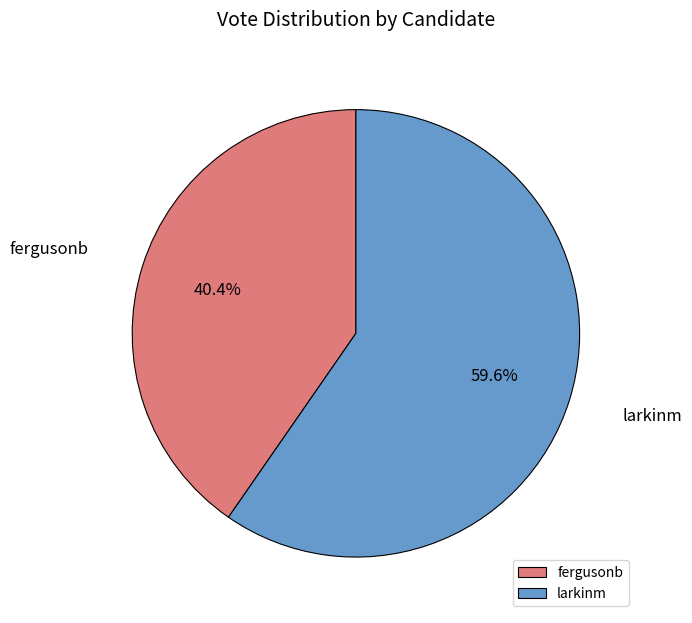

What is the total percentage of fergusonb and larkinm?

100.0%